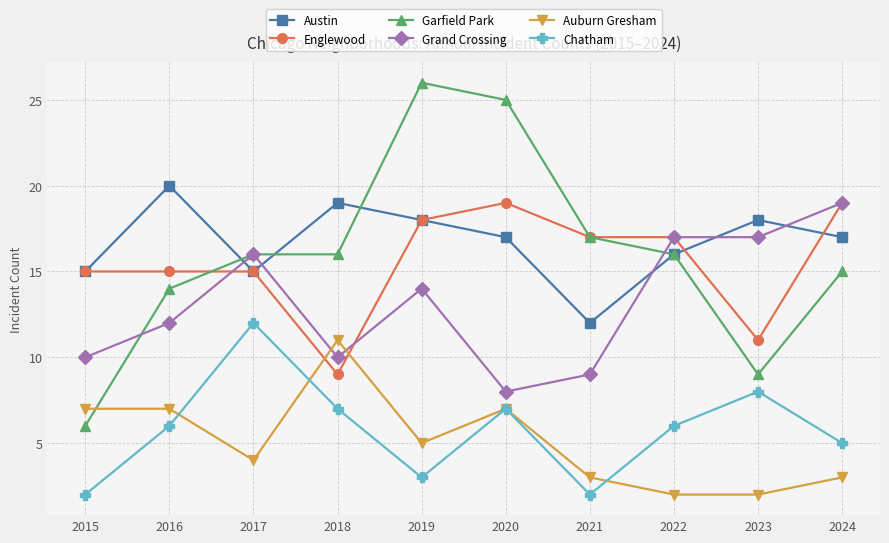

How many categories are shown in the chart?

10